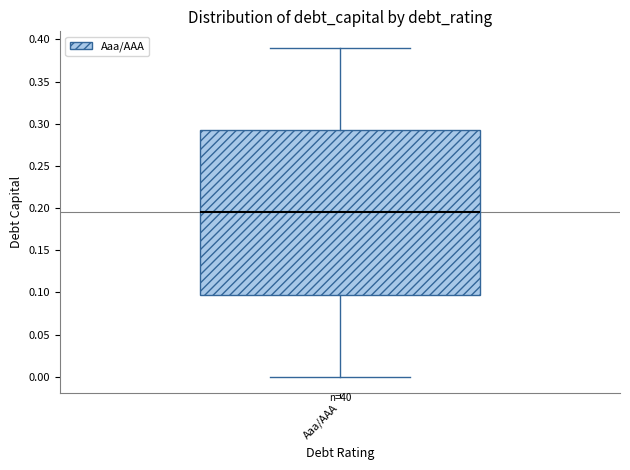

Where does the upper whisker of the box for Aaa/AAA end on the y-axis? The values are not printed on the chart, so give them approximately, as read against the axis.

0.390